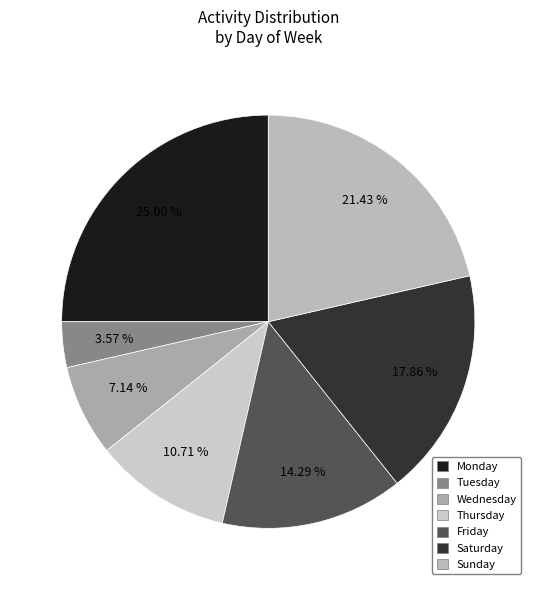

Is there a majority slice in this chart?

No